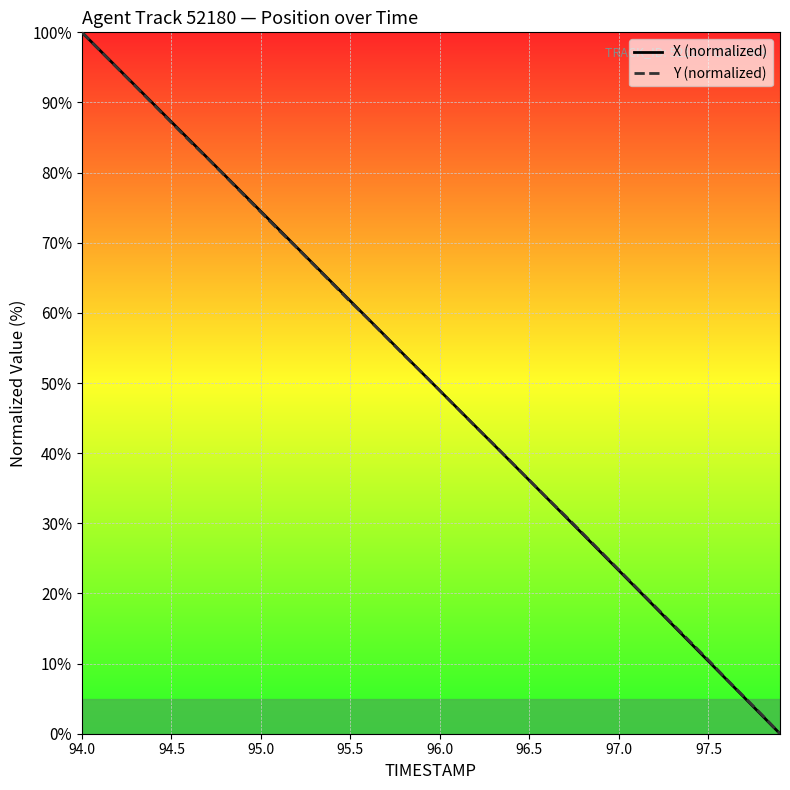

What is the highest value of the X (normalized) series?

100.0